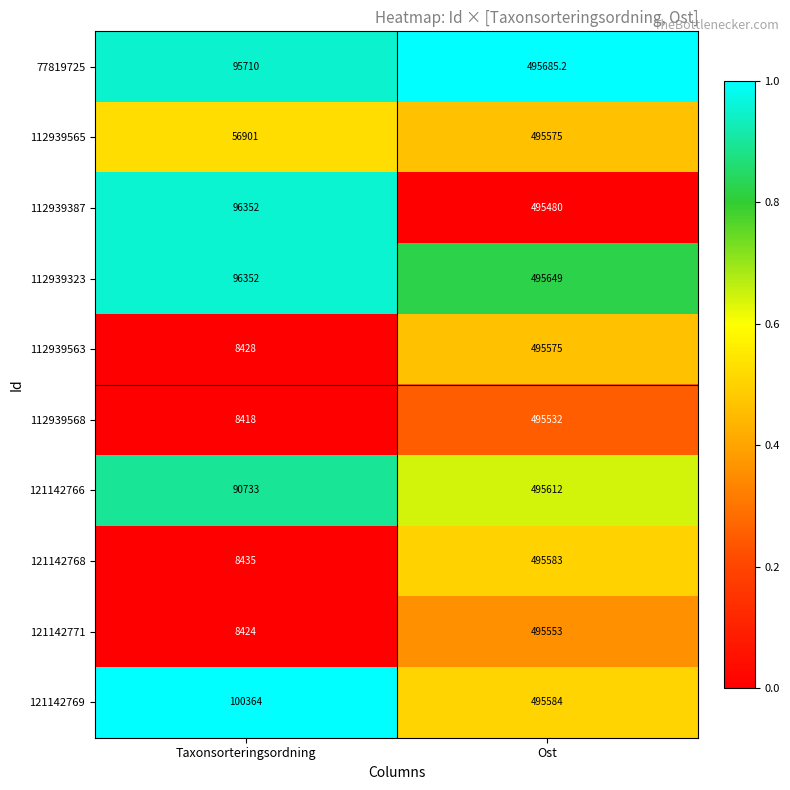

List the labels in order of 77819725 value, largest first.

Ost, Taxonsorteringsordning